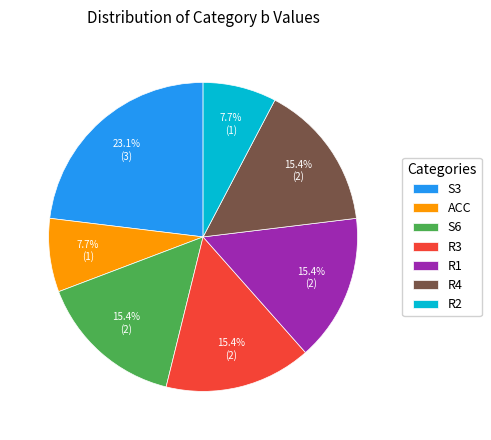

To the nearest percent, what is the average slice percentage?

14%